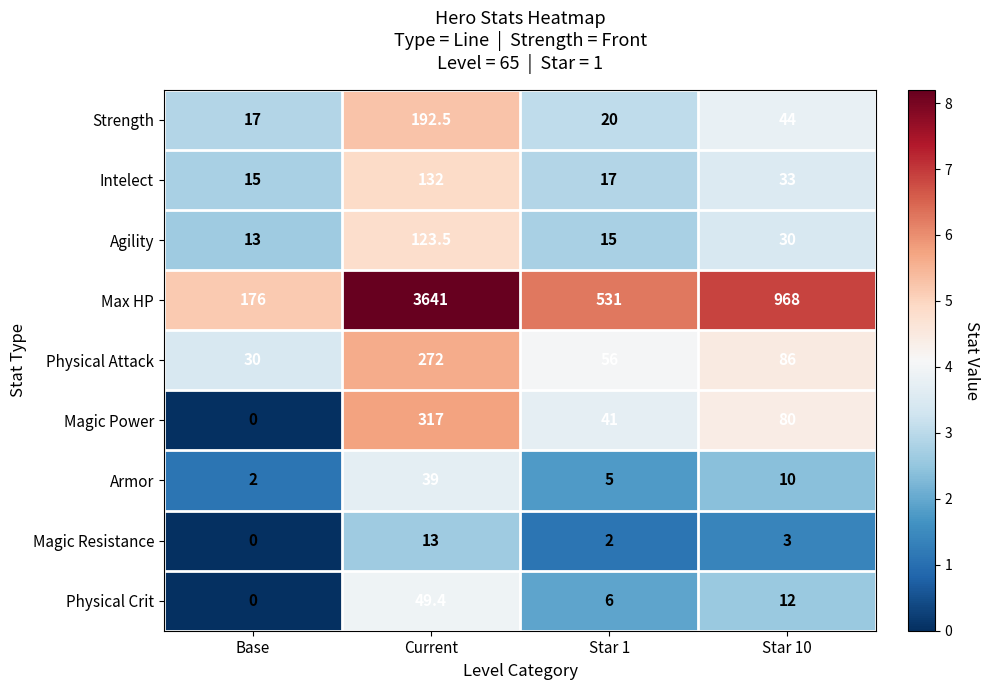

Which series has the largest range (max minus min)?

Max HP